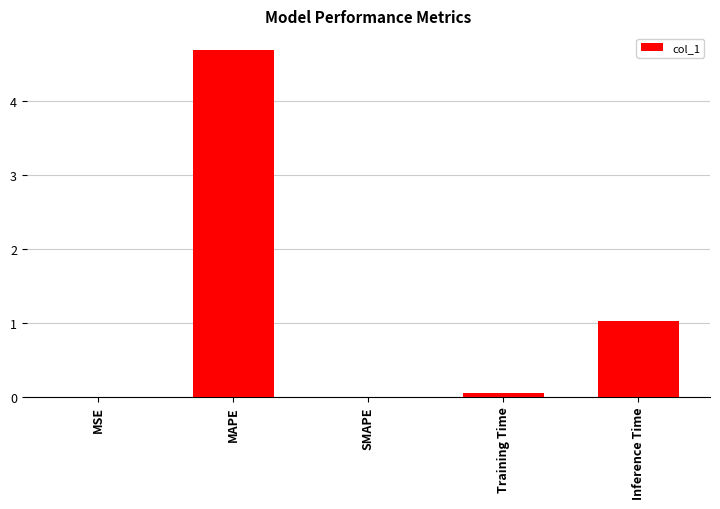

Where is the data nearest to the value 2?

Inference Time